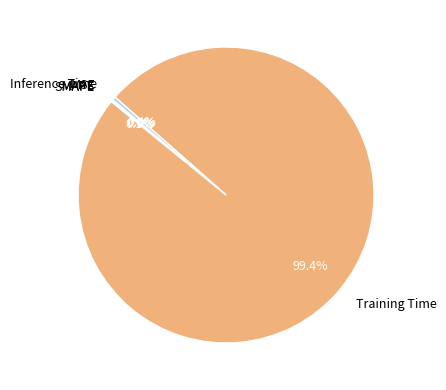

What is the majority slice?

Training Time